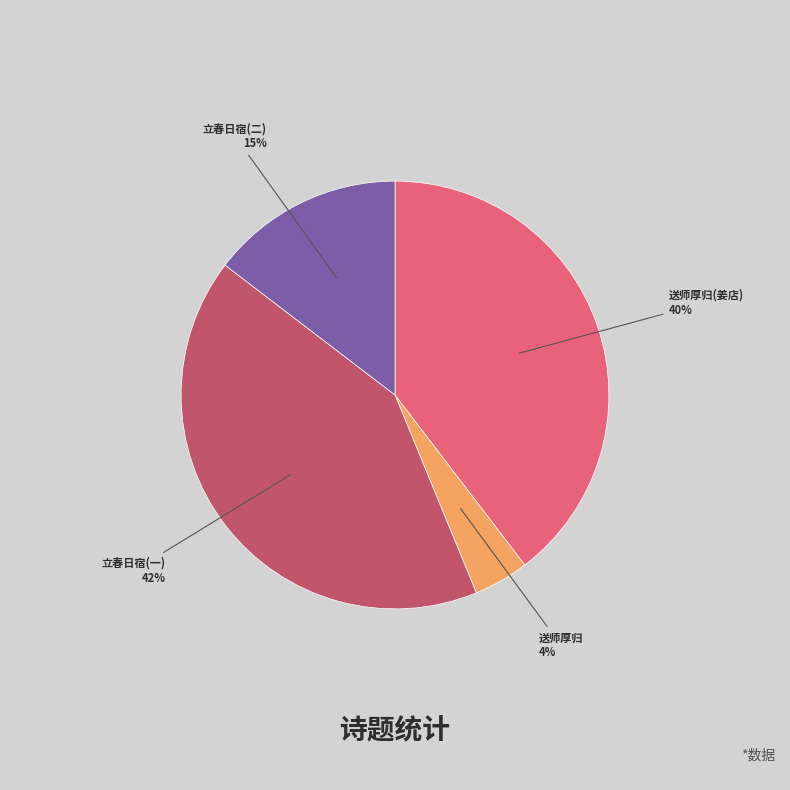

Rank the categories by value from highest to lowest.

立春日宿(一), 送师厚归(姜店), 立春日宿(二), 送师厚归